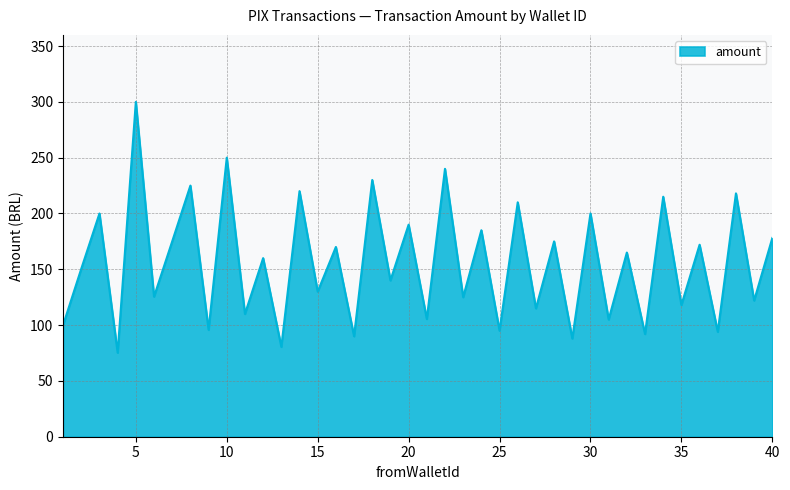

What is the maximum value shown in the chart?

300.0